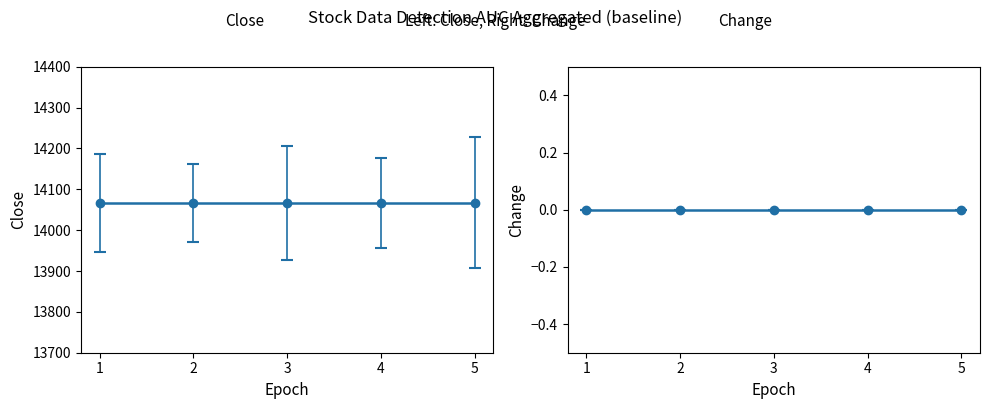

True or false: Close and Open cross at least once.

False